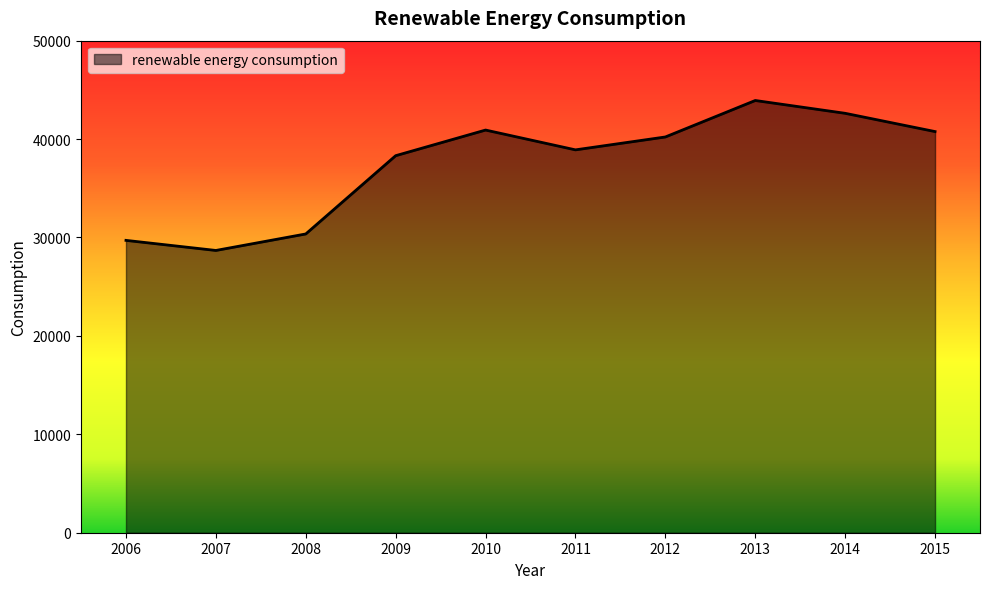

Is it true that the value at 2008 is 30358.9?

True